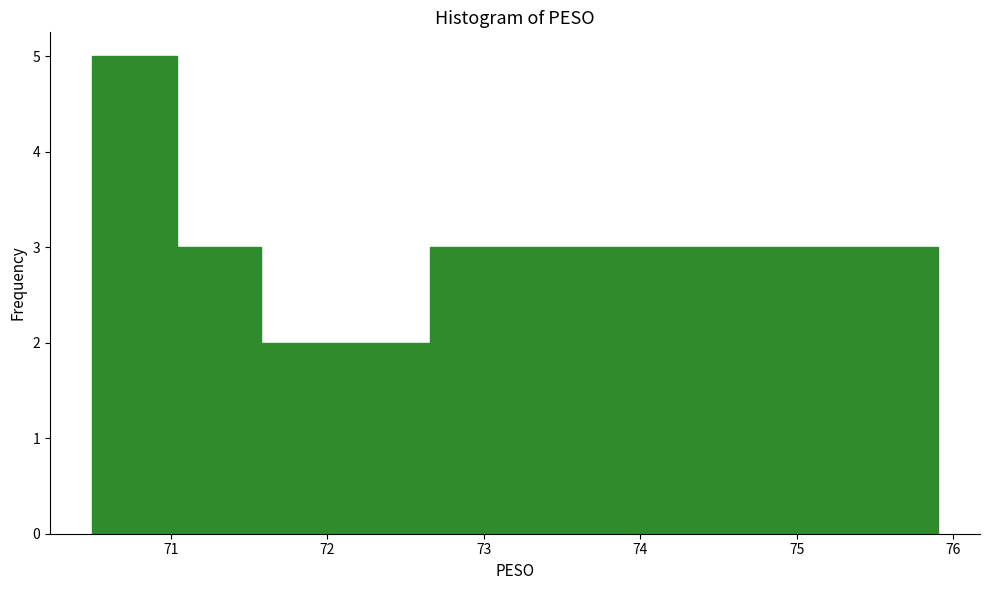

Reading left to right, transcribe this chart: for each bar, give the range it covers on the x-axis and its height. Neither the bar edges nor the heights are printed on the chart, so give them approximately, as read against the axes.

70.50 to 71.04: 5
71.04 to 71.58: 3
71.58 to 72.12: 2
72.12 to 72.66: 2
72.66 to 73.20: 3
73.20 to 73.74: 3
73.74 to 74.28: 3
74.28 to 74.82: 3
74.82 to 75.36: 3
75.36 to 75.90: 3